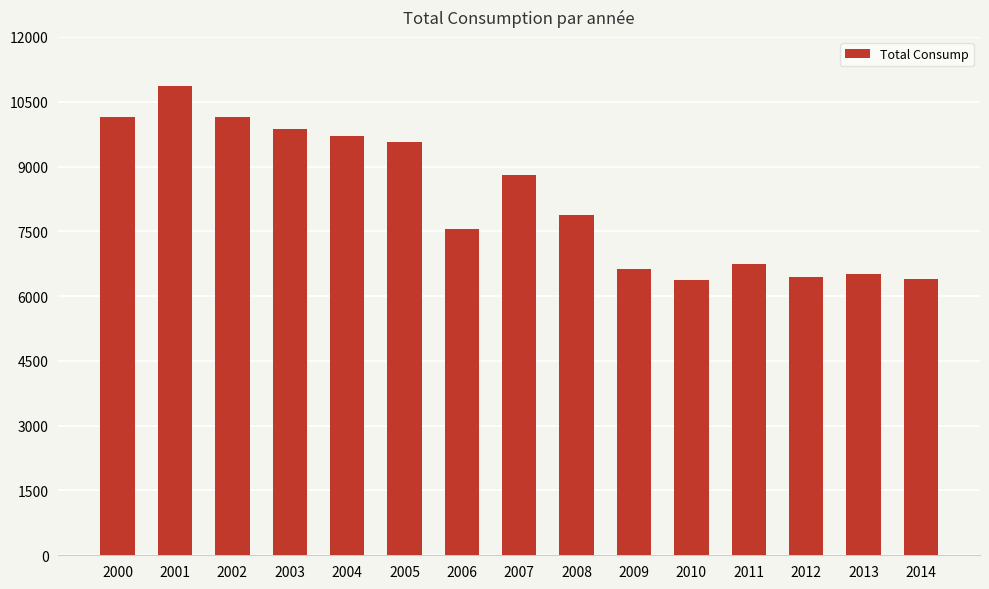

What is the change in value from 2010 to 2011?

+374